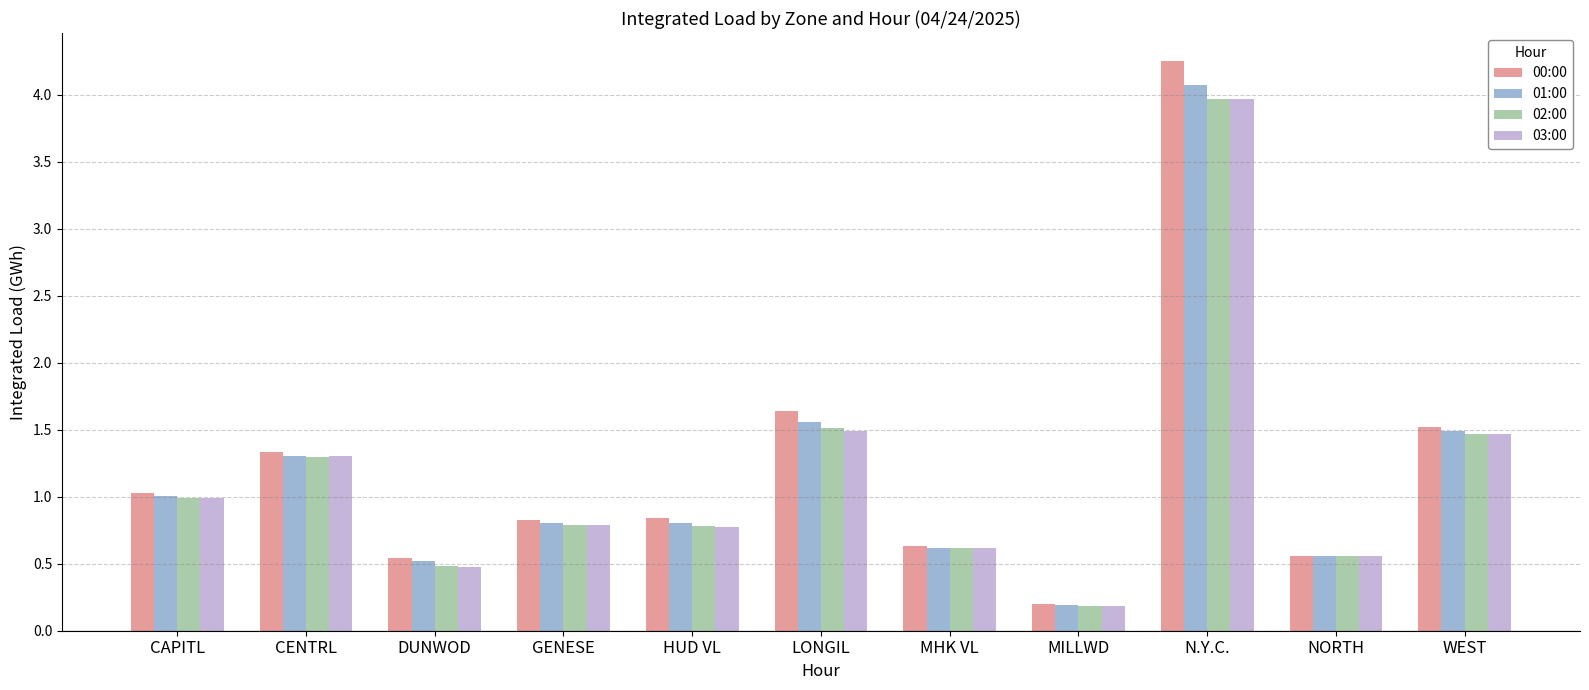

How many bars are there in each group?

4